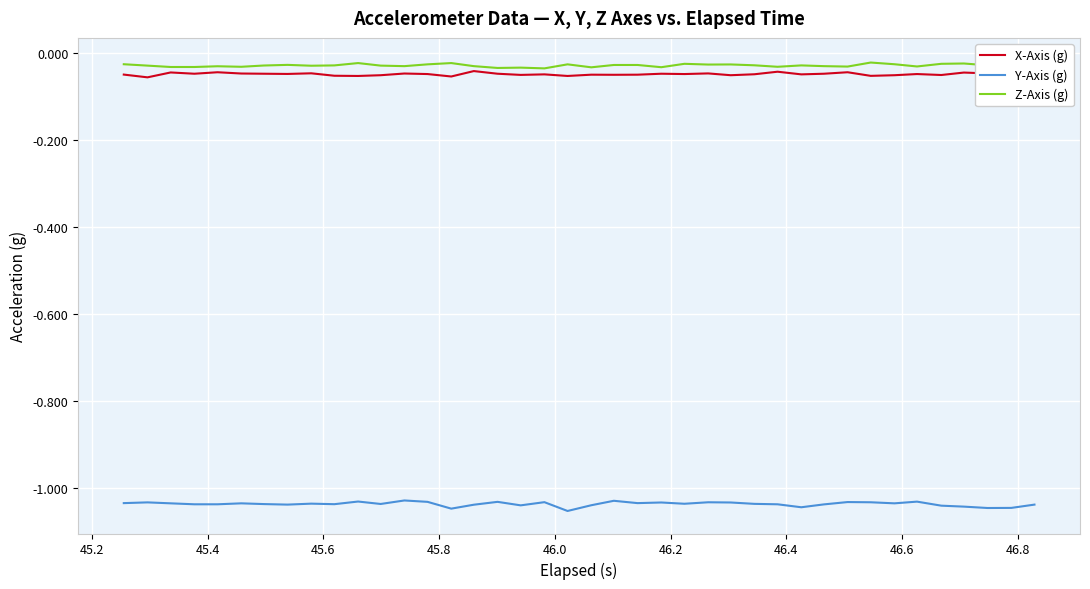

True or false: X-Axis (g) and Y-Axis (g) cross at least once.

False